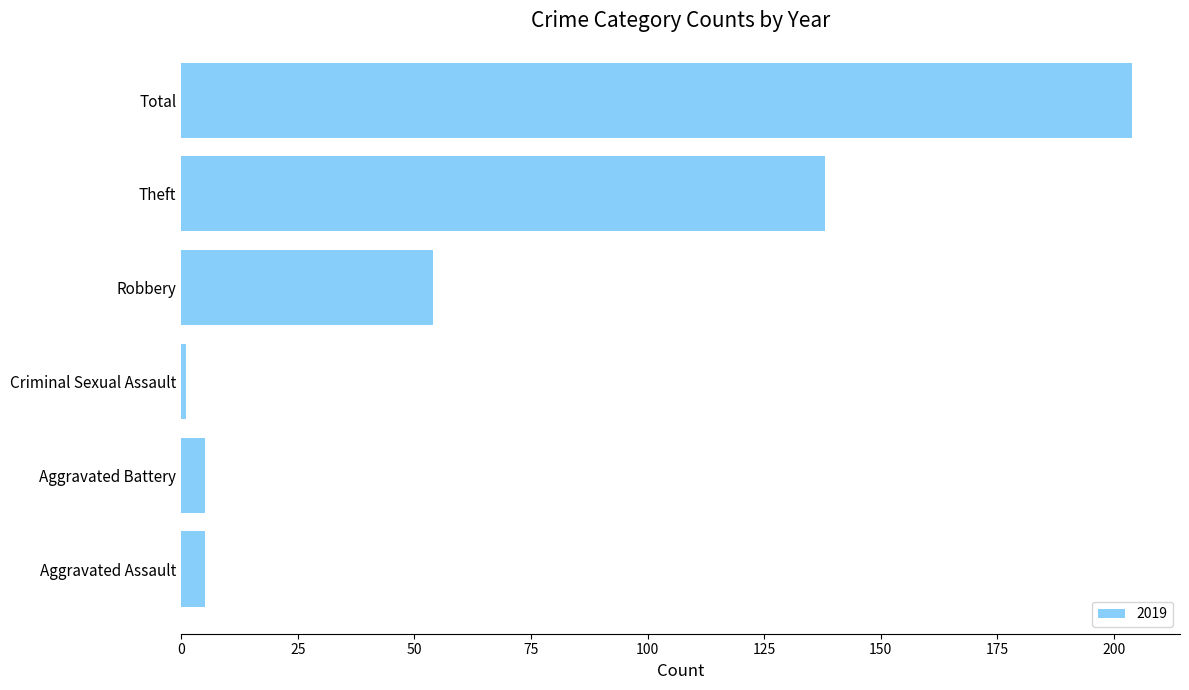

What is the difference between the maximum and minimum values?

203